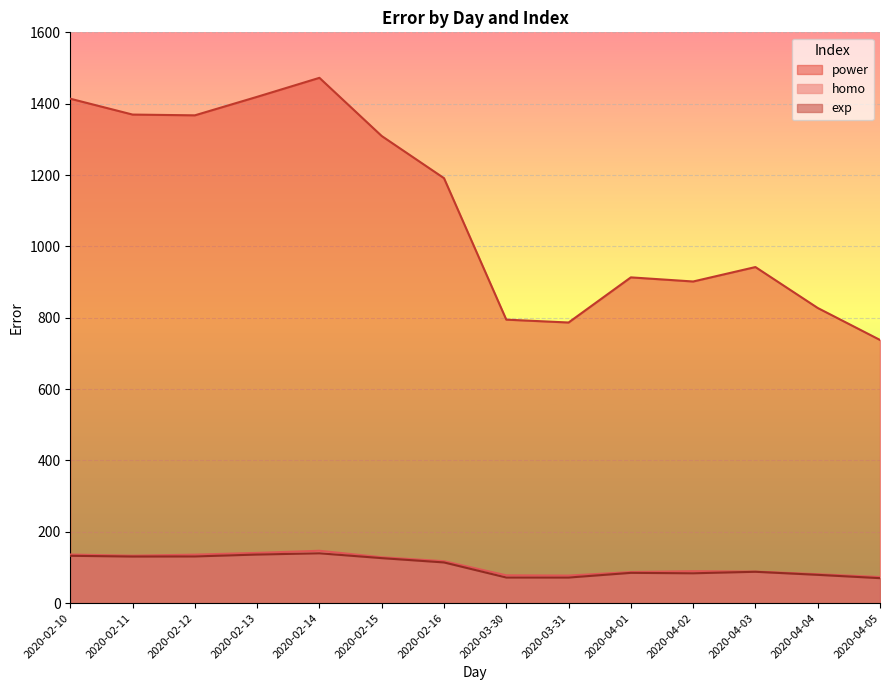

What is the difference between the highest and lowest values at 2020-04-05?

667.7